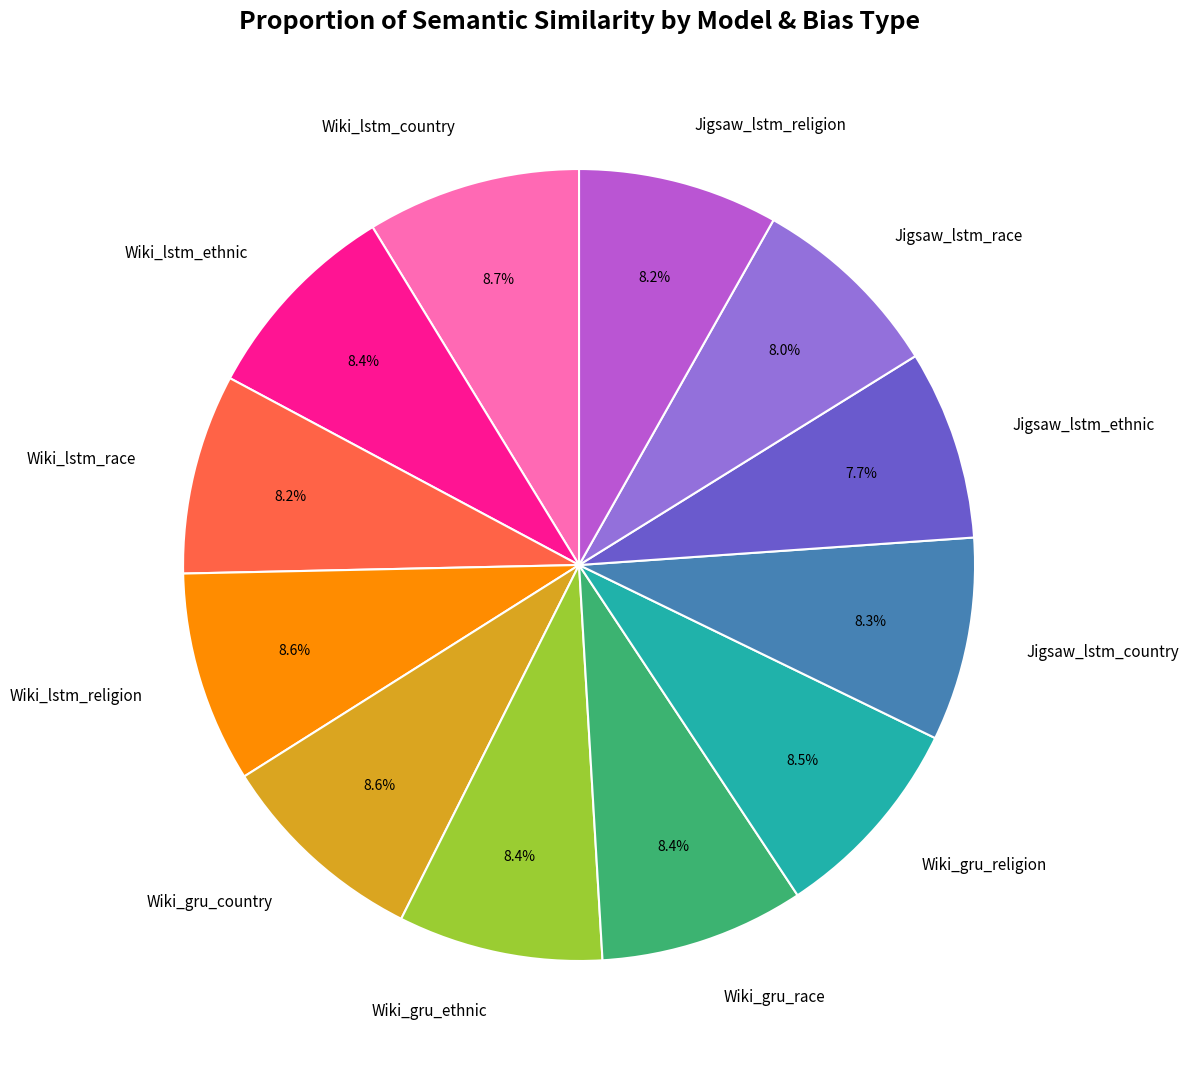

Is it true that Wiki_lstm_religion is 9% of the pie?

True